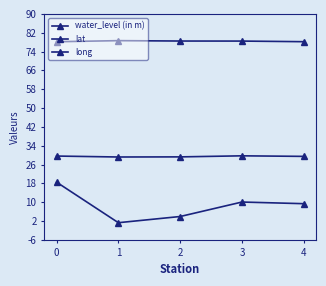

What is the sum of all long values?

391.9